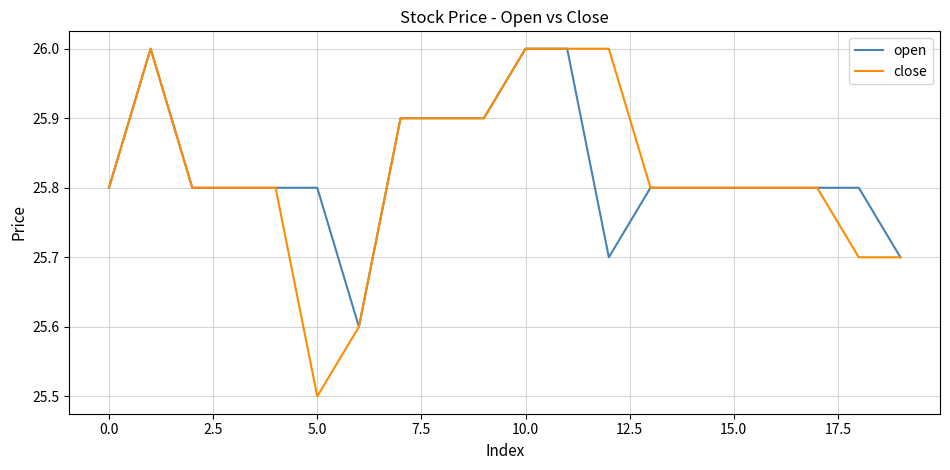

What is the minimum value for open?

25.6